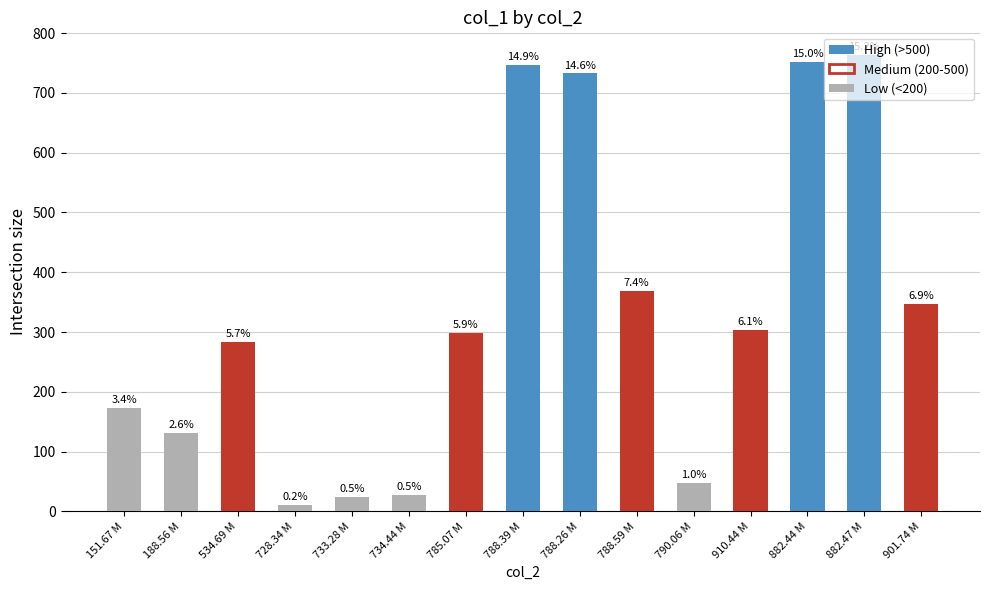

How many bars are there in total?

15